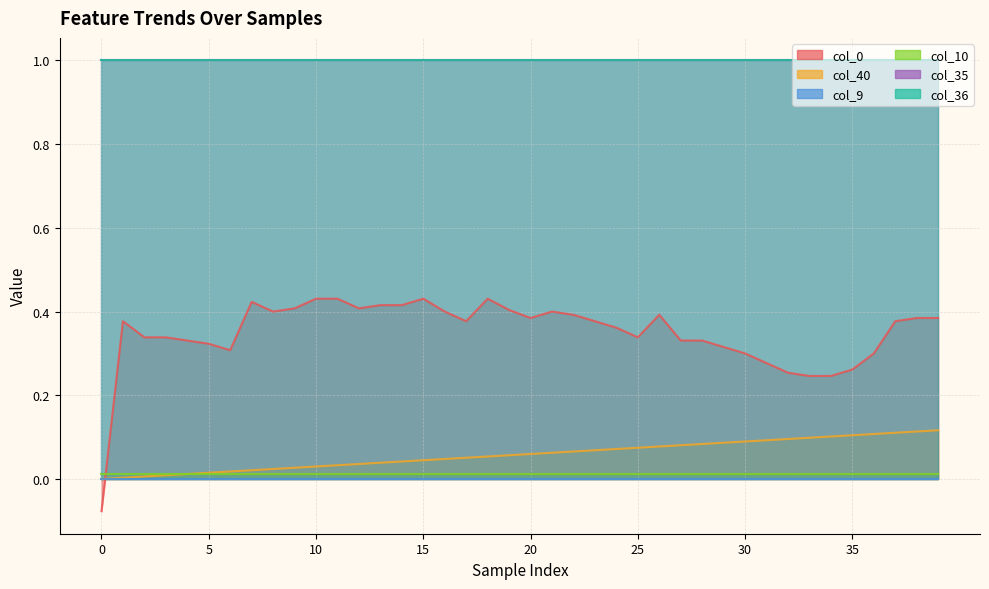

Is the value of col_36 at 9 greater than the value of col_40 at 10?

Yes